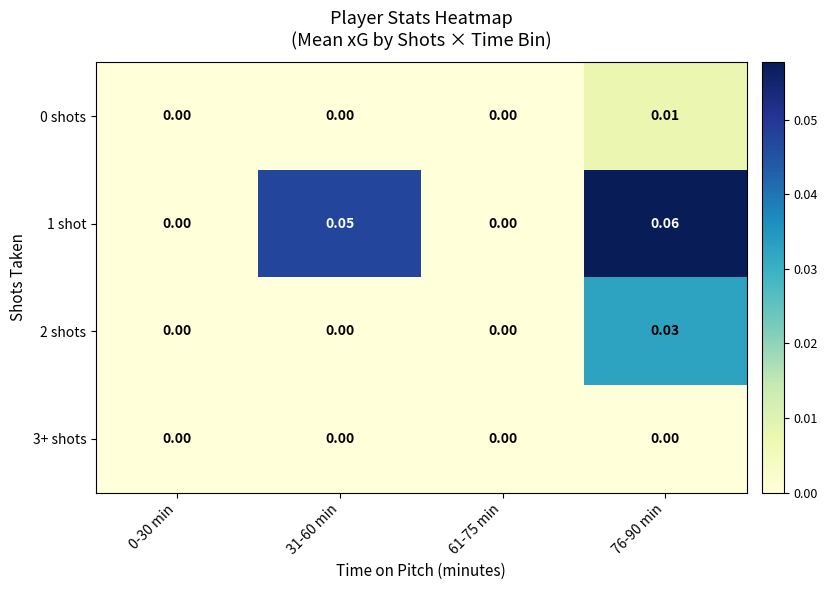

How many distinct data groups are displayed?

4